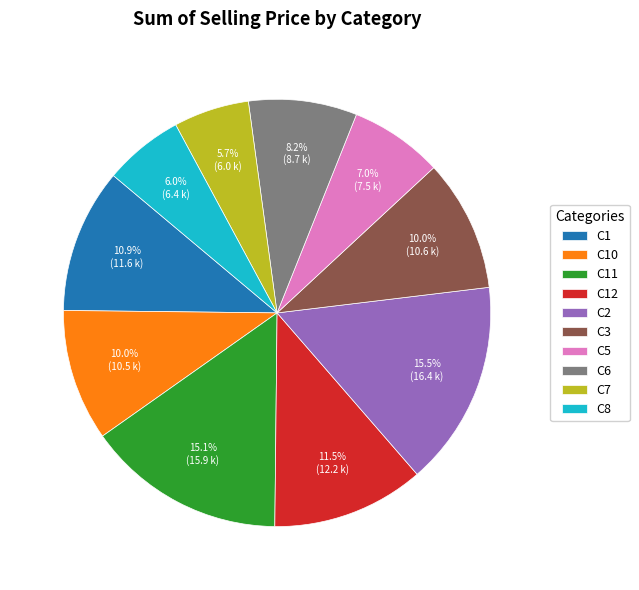

Between C6 and C12, which is larger?

C12